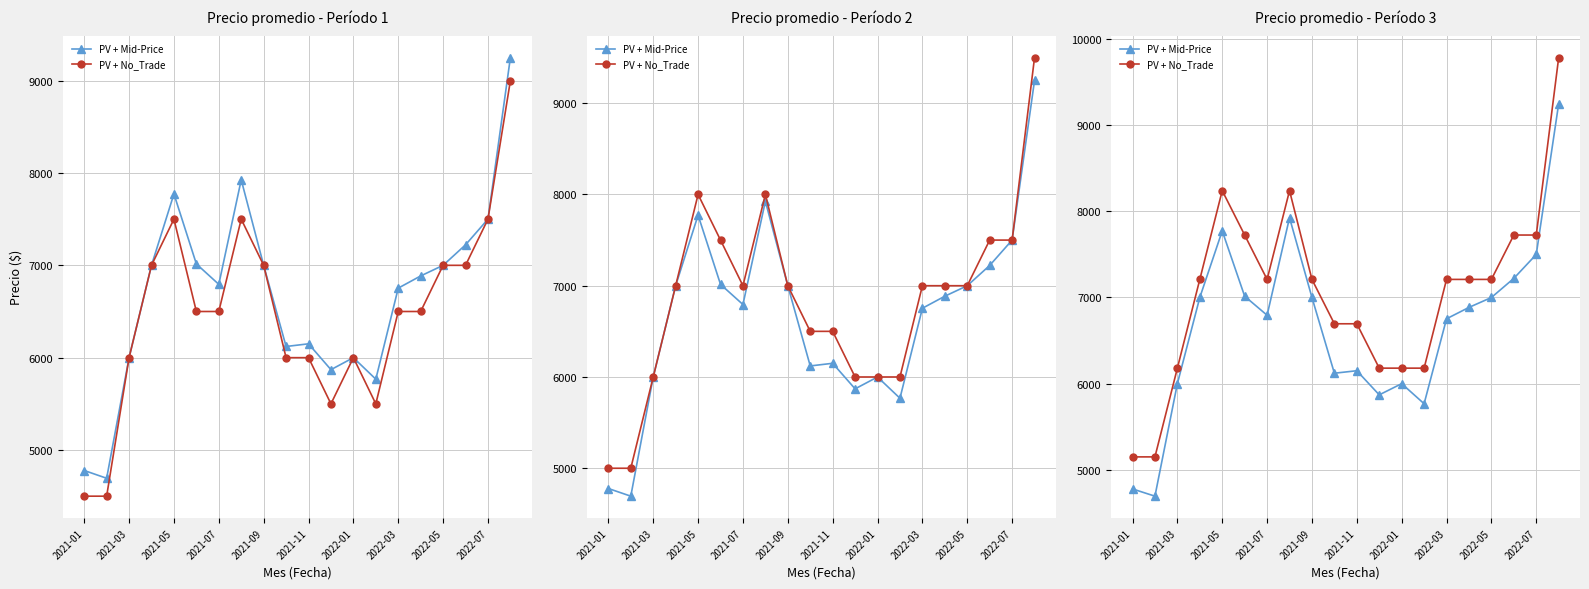

Is this an area chart (filled region under the line)?

No